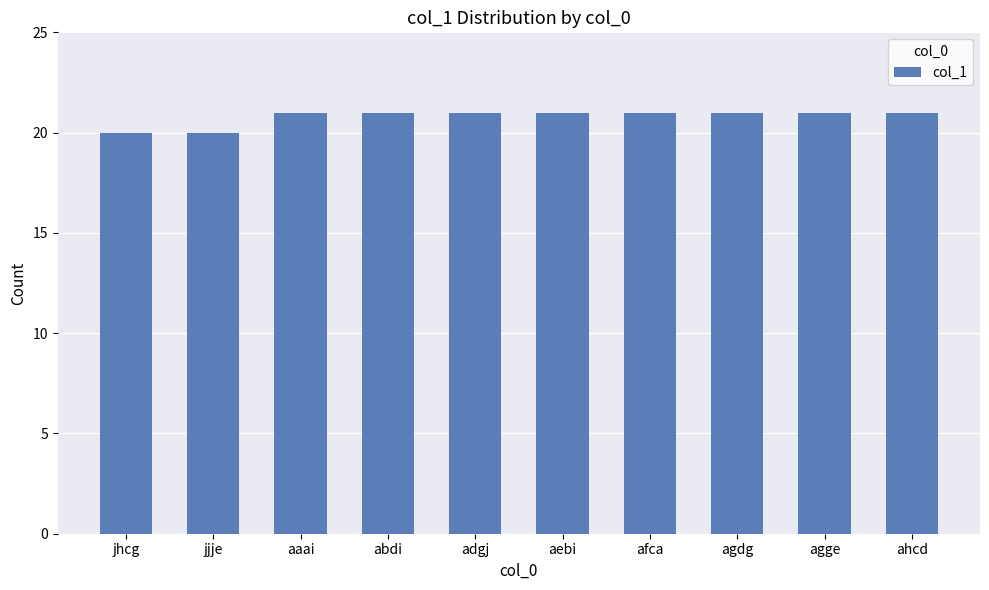

The value at abdi is 21. True or false?

True